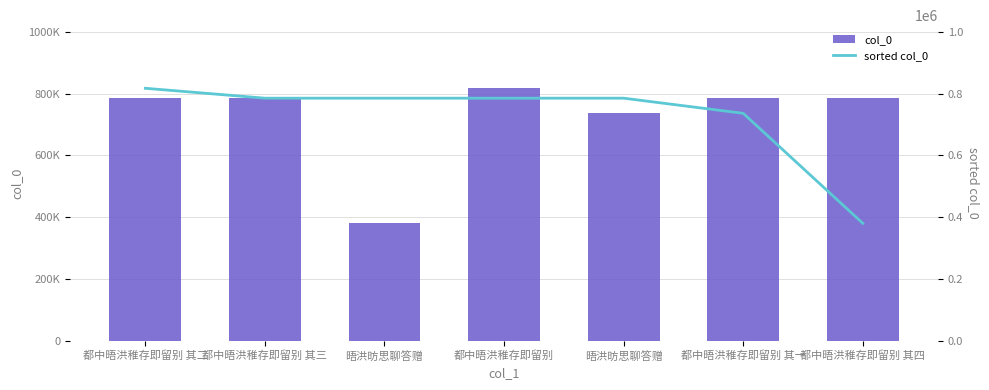

What is the difference between the maximum and minimum values in the col_0 series?

436989